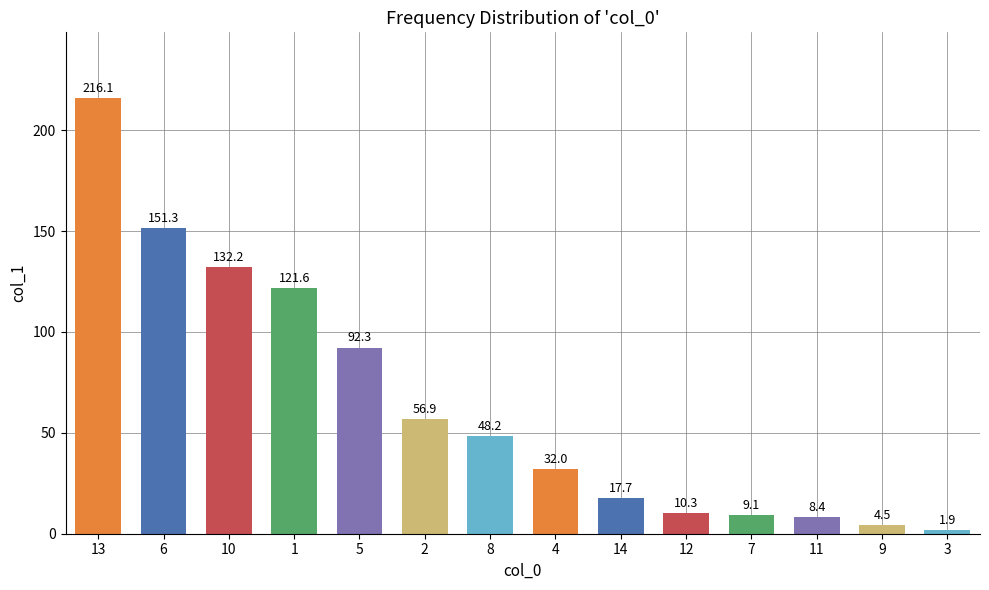

Are the bars horizontal?

No